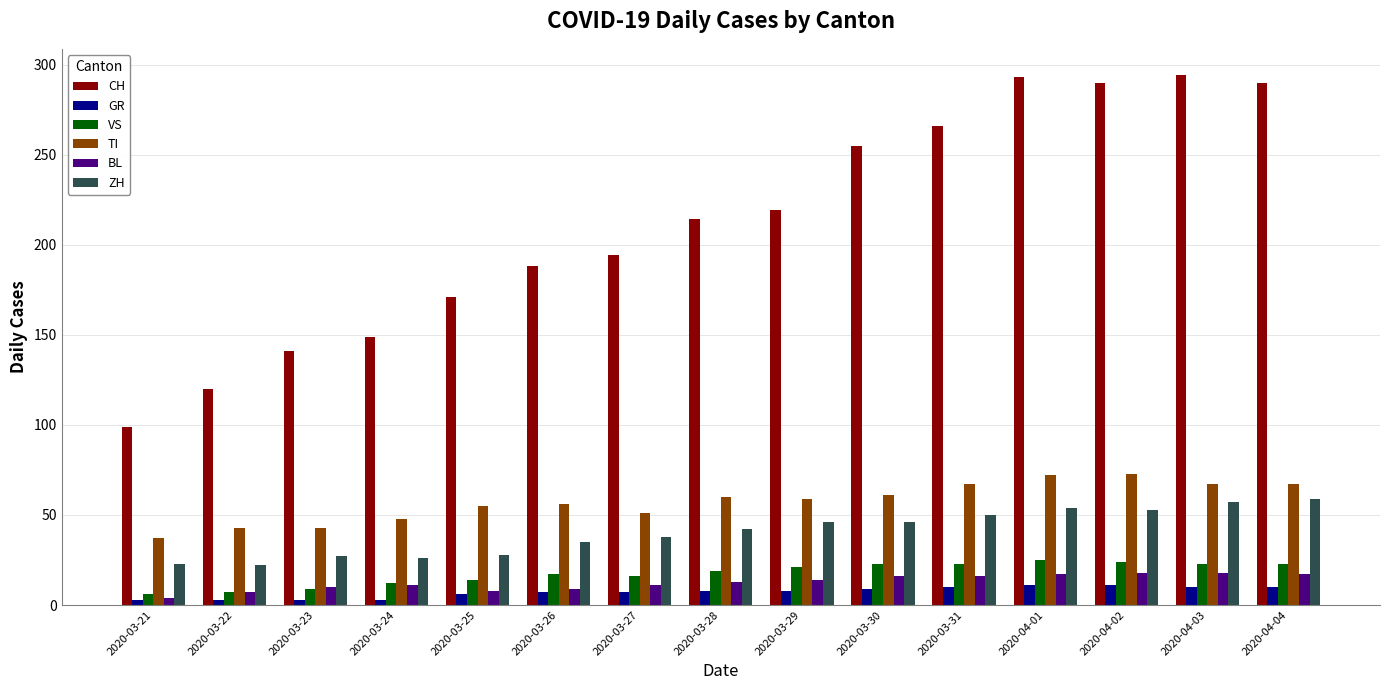

What is the label of the 12th bar from the left?

2020-04-01